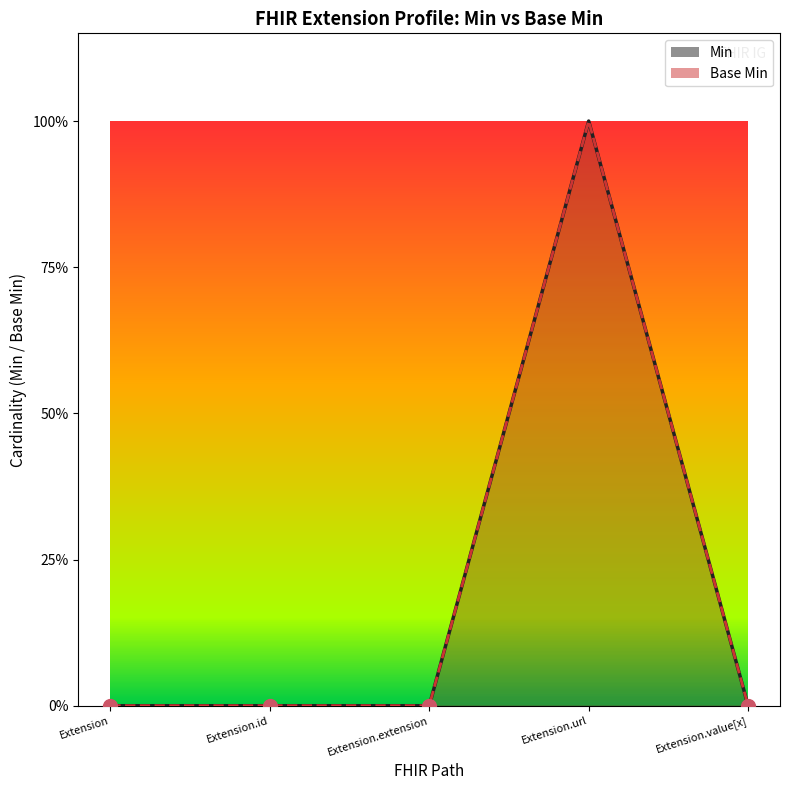

Where is Base Min nearest to the value 0?

Extension